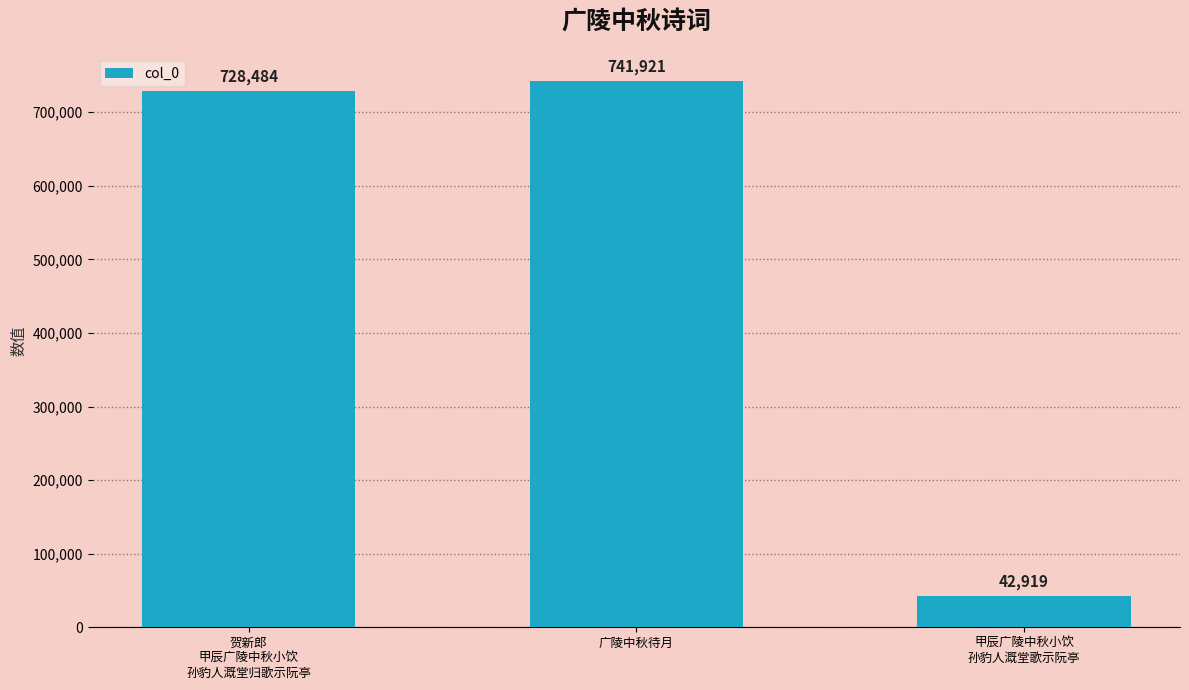

Does the chart contain stacked bars?

No